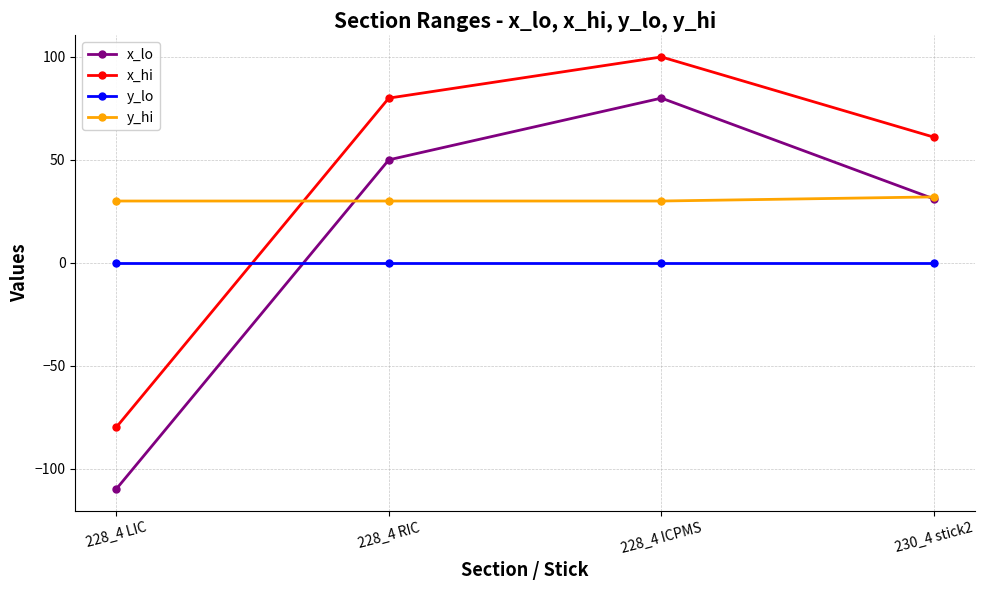

Reading right to left, list all the values displayed in this chart.

x_lo: 31	80	50	-110
x_hi: 61	100	80	-80
y_lo: 0	0	0	0
y_hi: 32	30	30	30